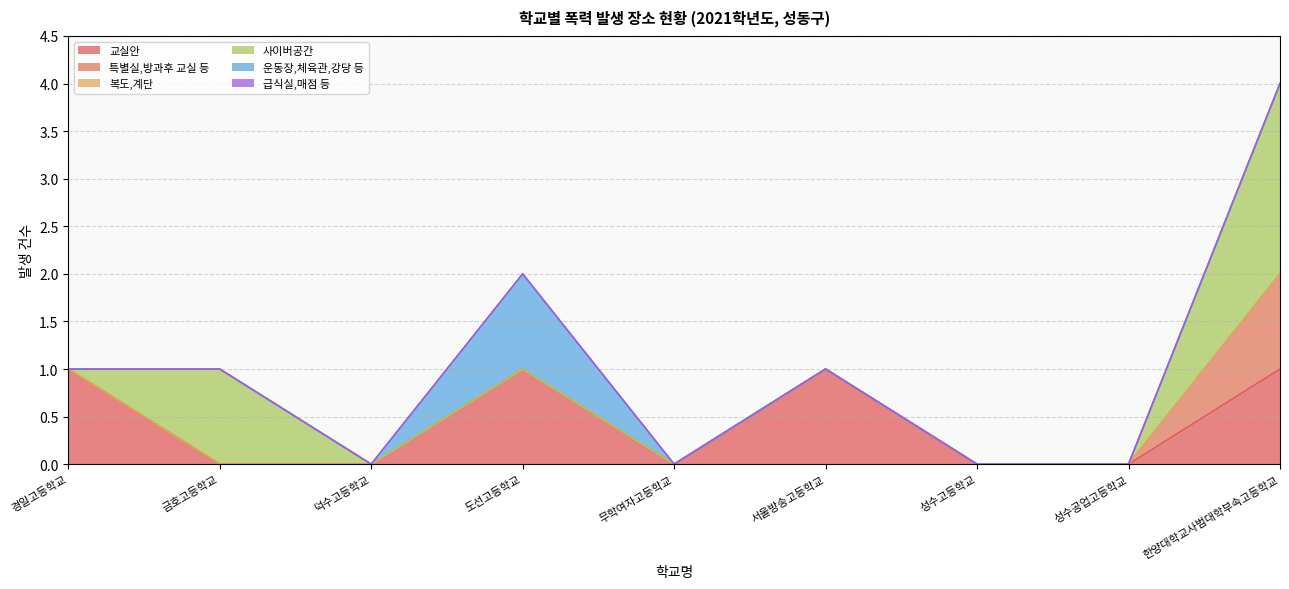

At how many categories does at least one series exceed 0?

5